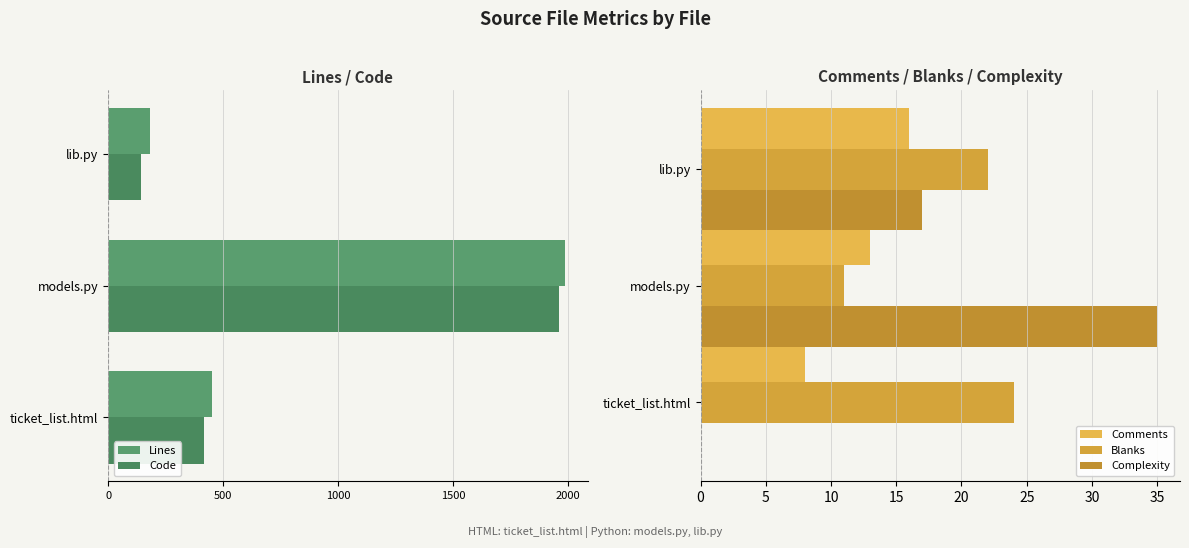

What is the difference between the maximum and second lowest values in the Complexity series?

18